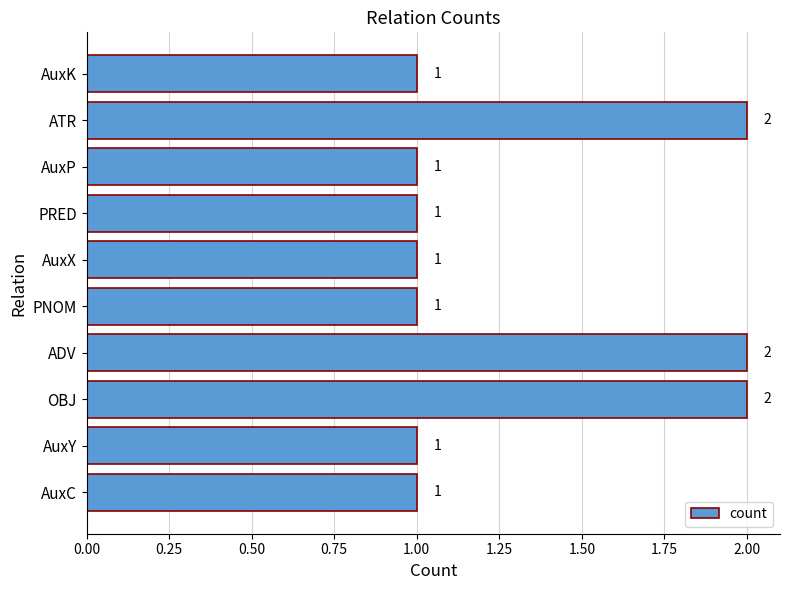

What is the ratio of the value at OBJ to the value at ADV?

1.0